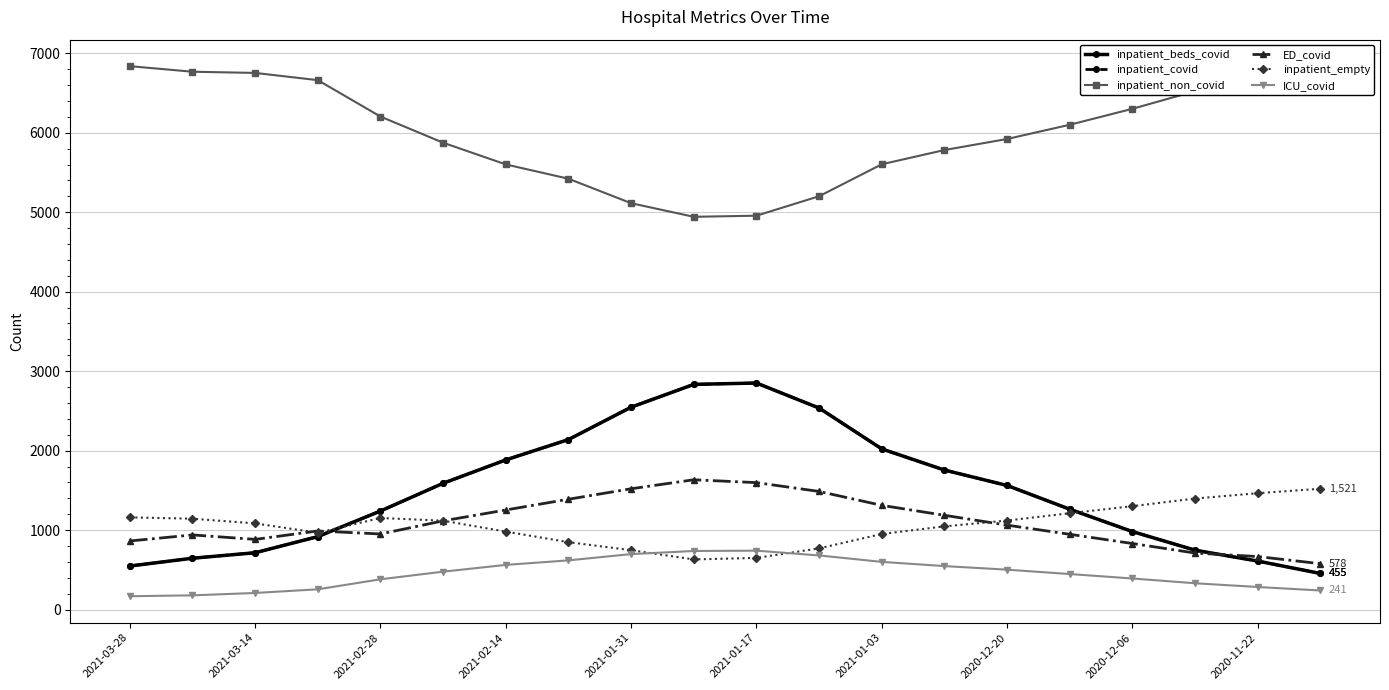

What is the value of the ED_covid point at the 6th from the left?

1117